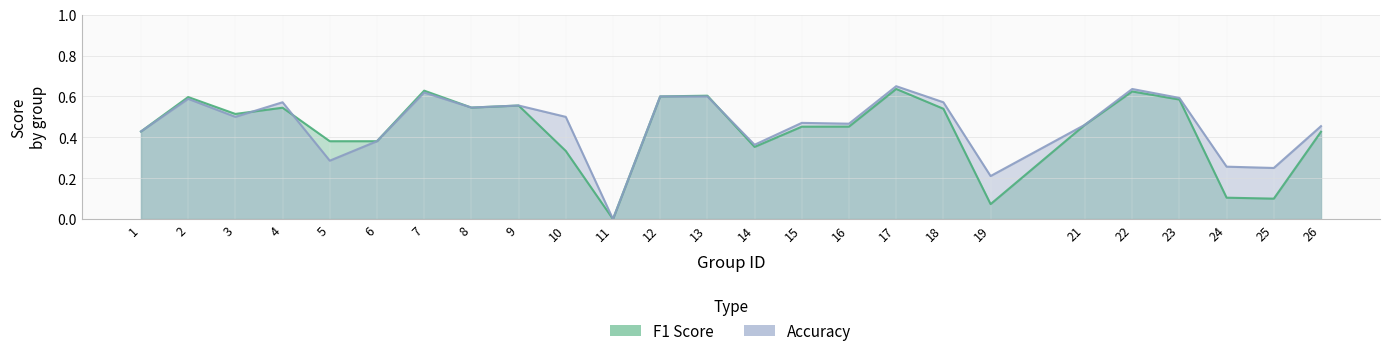

Count the number of categories in the chart.

25